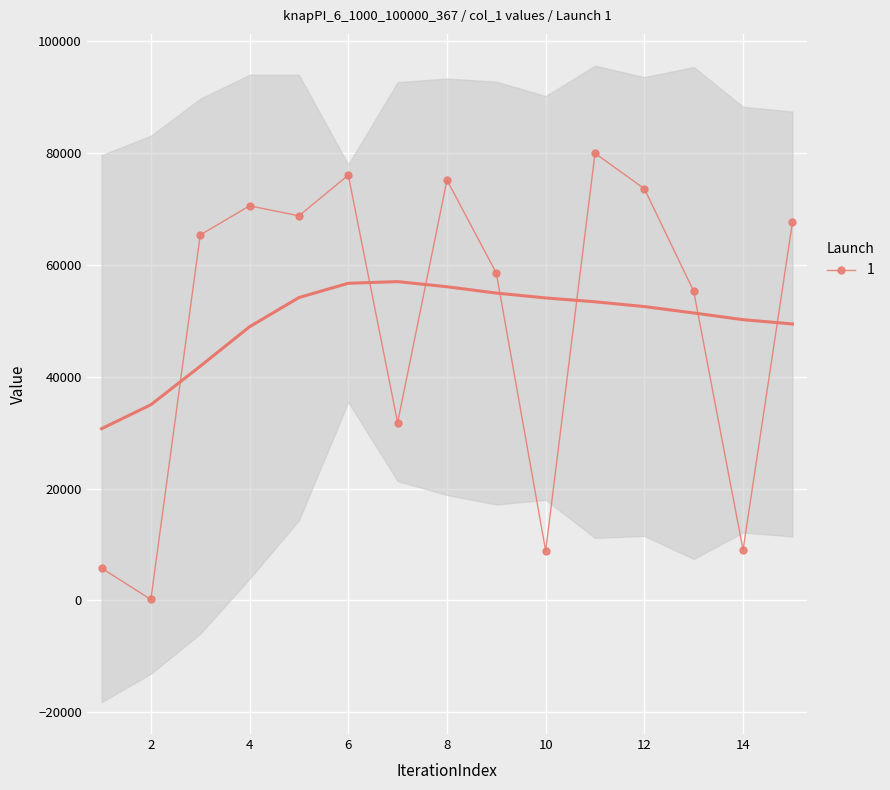

What is the ratio of the value at 10 to the value at 12?

0.1